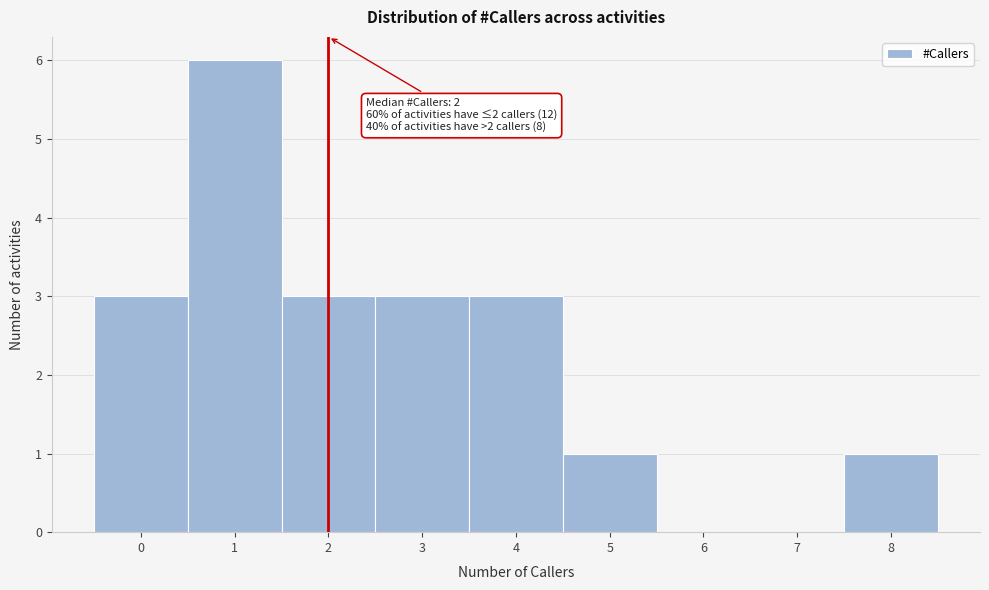

Over which range of the x-axis is the bar tallest?

0.5 to 1.5